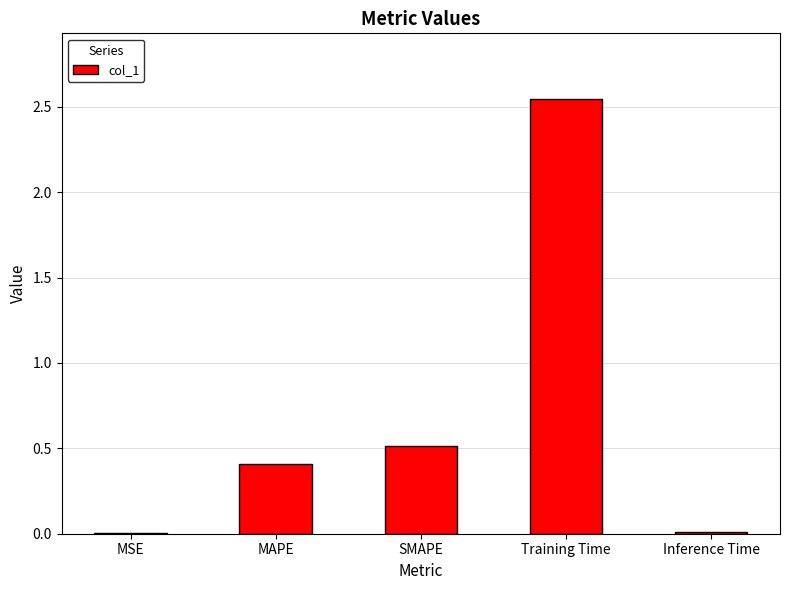

What is the change in value from MAPE to Inference Time?

-0.4